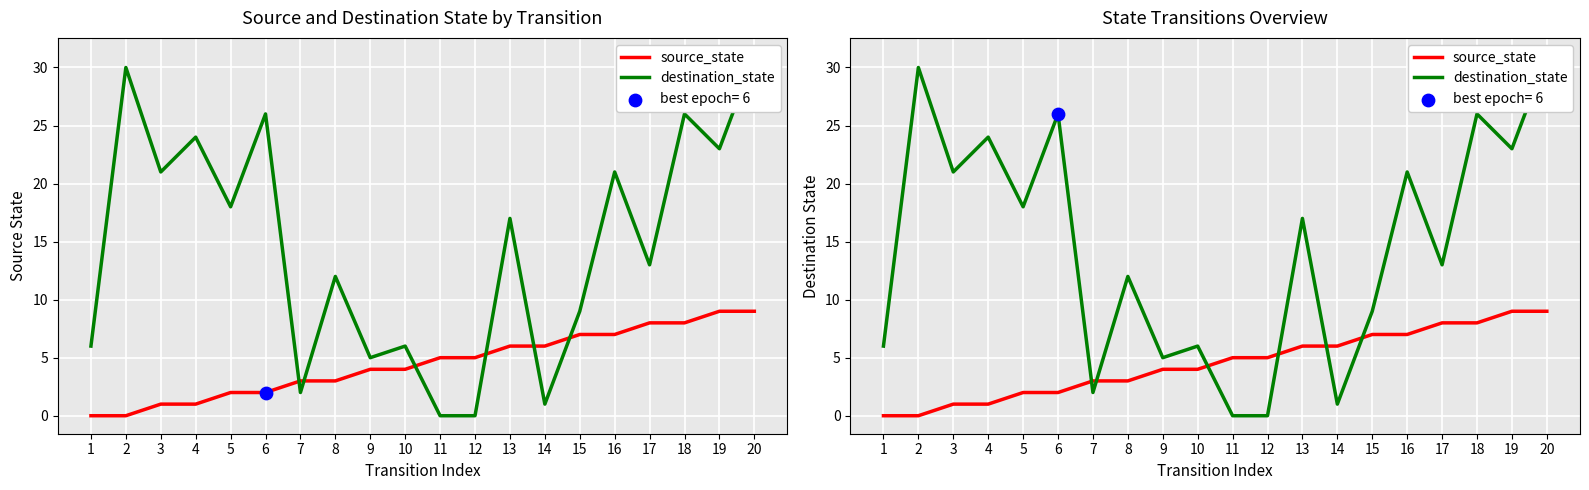

Which series contains the highest Y value?

destination_state